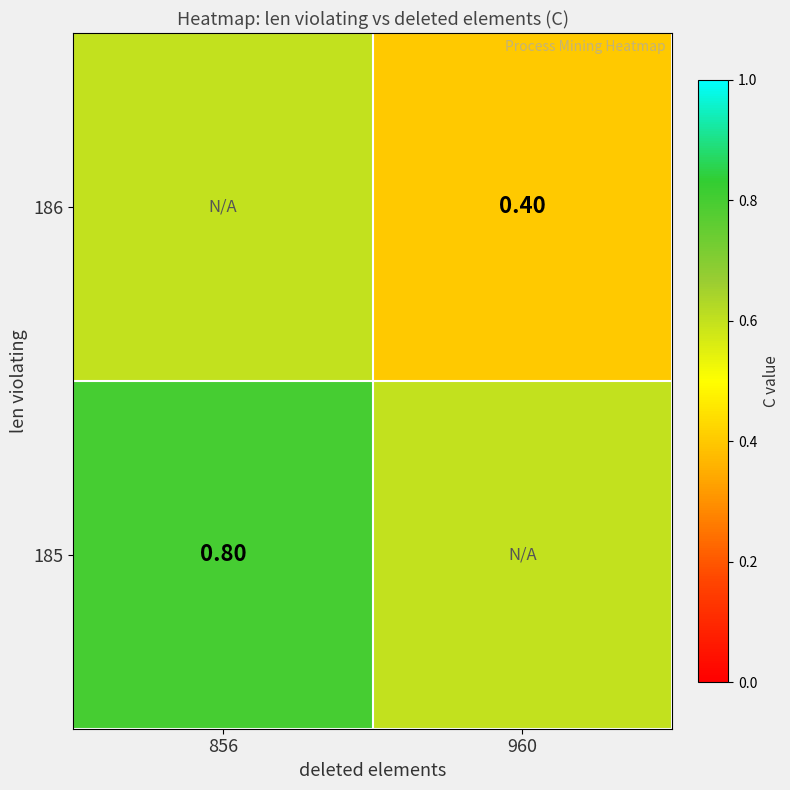

Is it true that 185 equals 0.8 at 856?

True